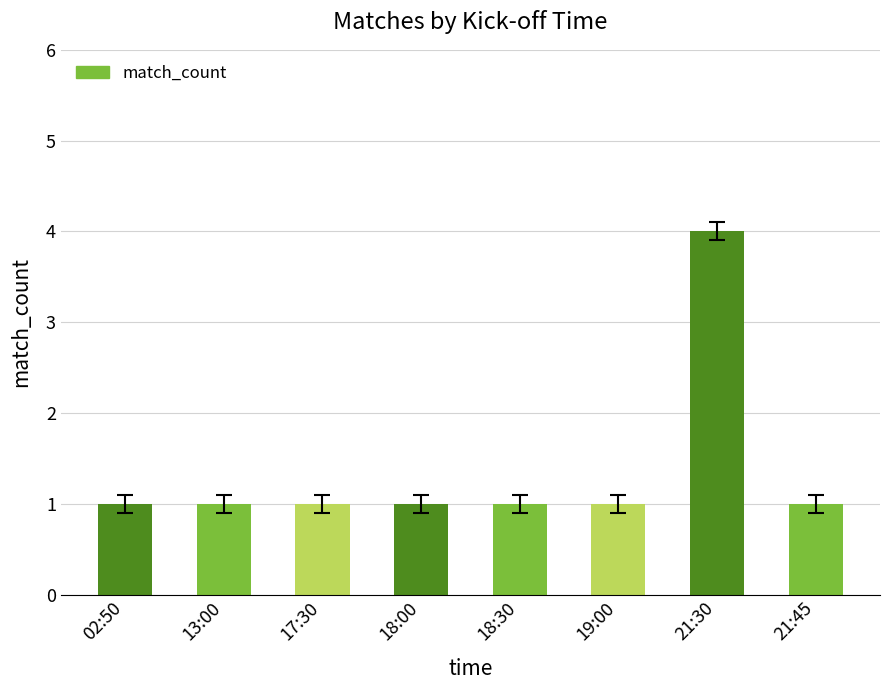

What is the change in value from 19:00 to 21:30?

+3